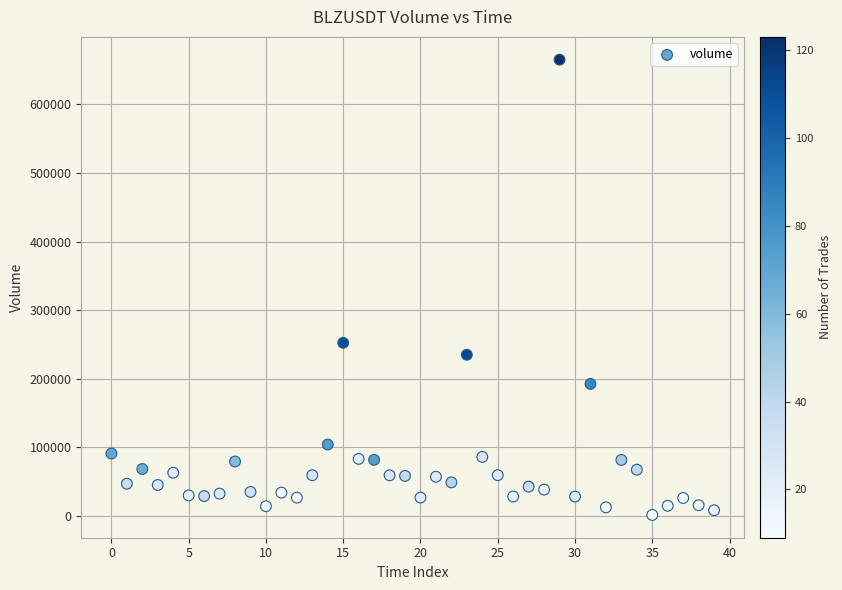

What is the range of Y values (max minus min)?

663555